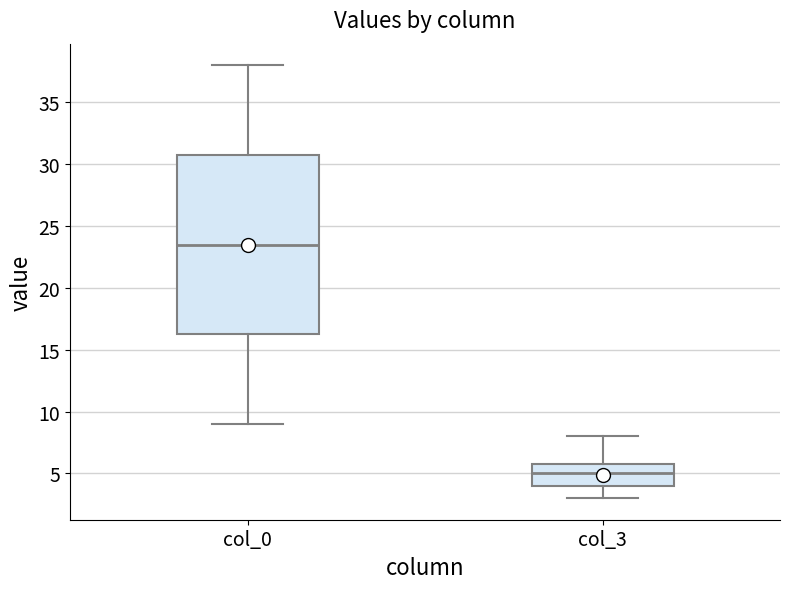

Where is the lower edge of the box for col_0 on the y-axis? The values are not printed on the chart, so give them approximately, as read against the axis.

16.5